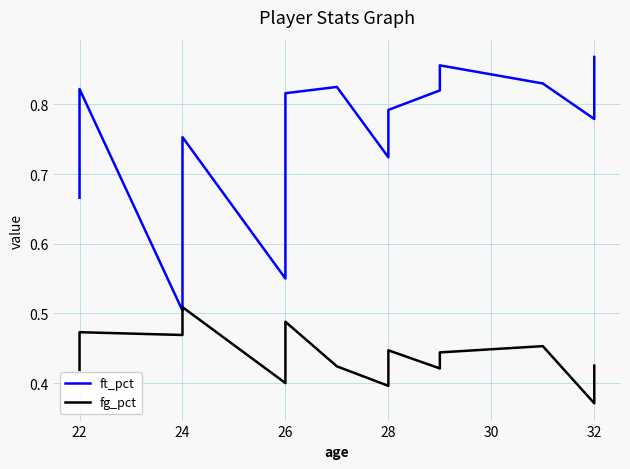

Reading left to right, extract all data points from this chart.

ft_pct: 0.7	0.8	0.5	0.8	0.6	0.7	0.8	0.8	0.8	0.8	0.7	0.8	0.8	0.9	0.8	0.8	0.8	0.9
fg_pct: 0.4	0.5	0.5	0.5	0.4	0.4	0.4	0.4	0.5	0.4	0.4	0.4	0.4	0.4	0.5	0.4	0.4	0.4